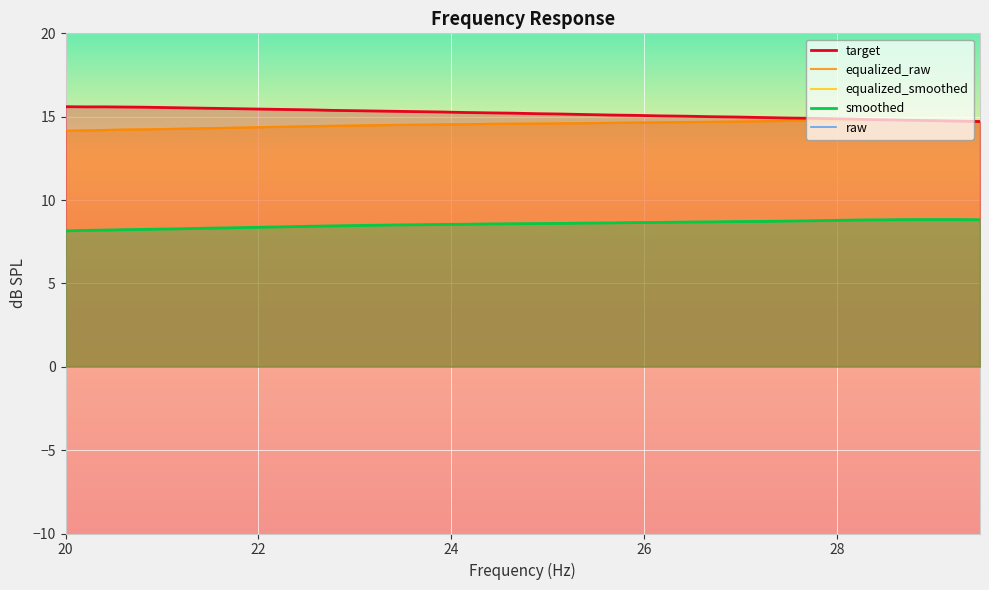

True or false: target and raw intersect in this chart.

False